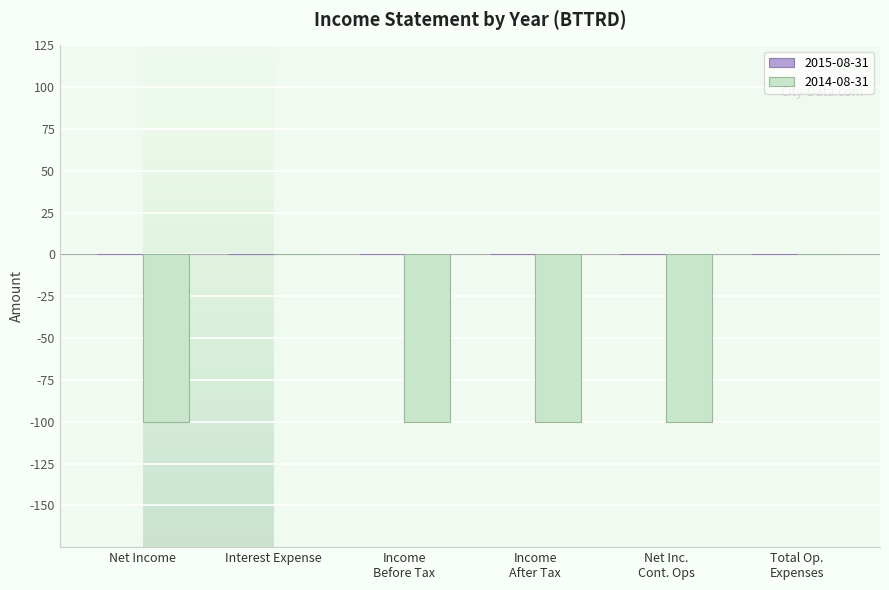

True or false: the data shows 0 at Interest Expense.

True